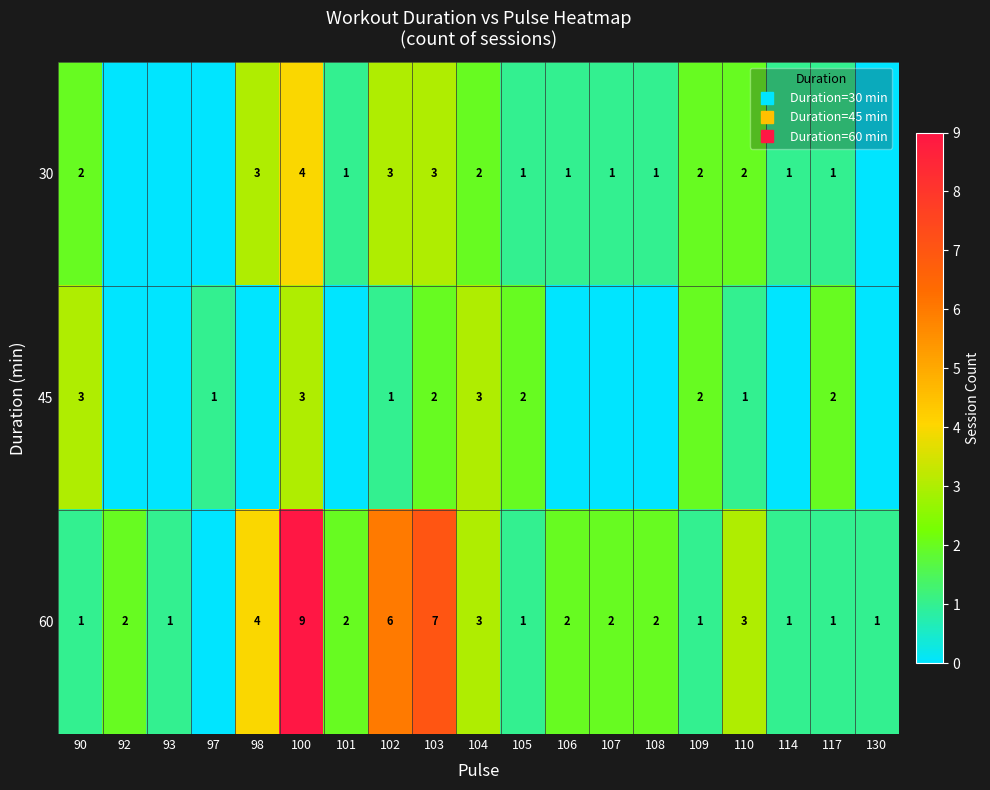

How many distinct data groups are displayed?

3